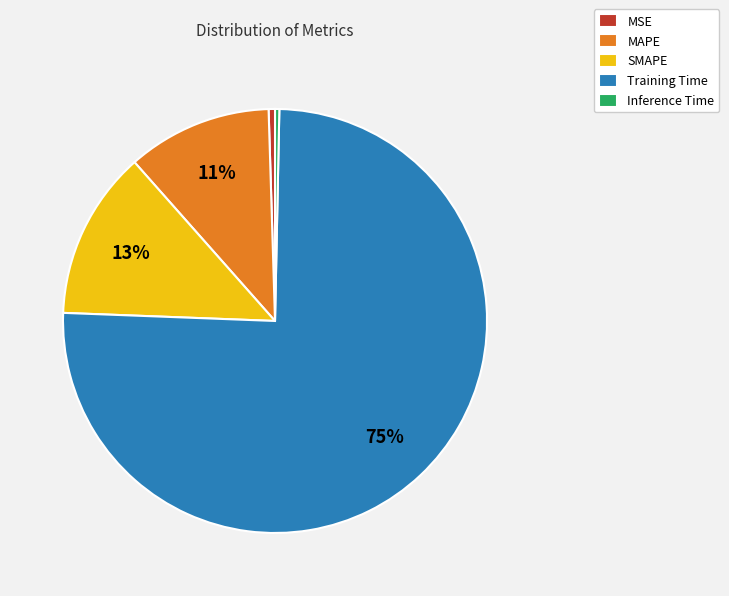

Is the sum of SMAPE and Training Time greater than half?

Yes